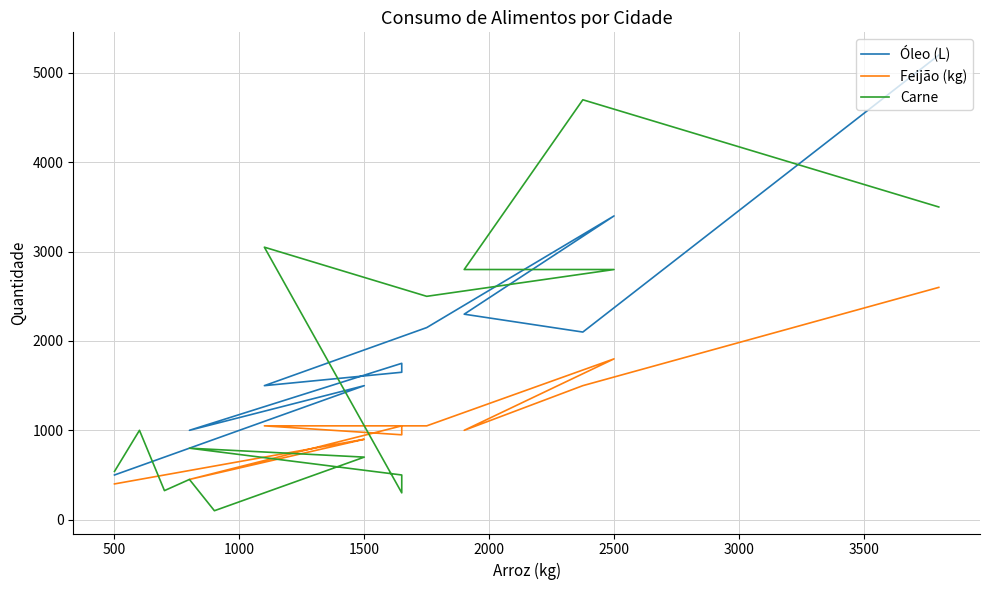

True or false: Feijão (kg) and Carne intersect in this chart.

True